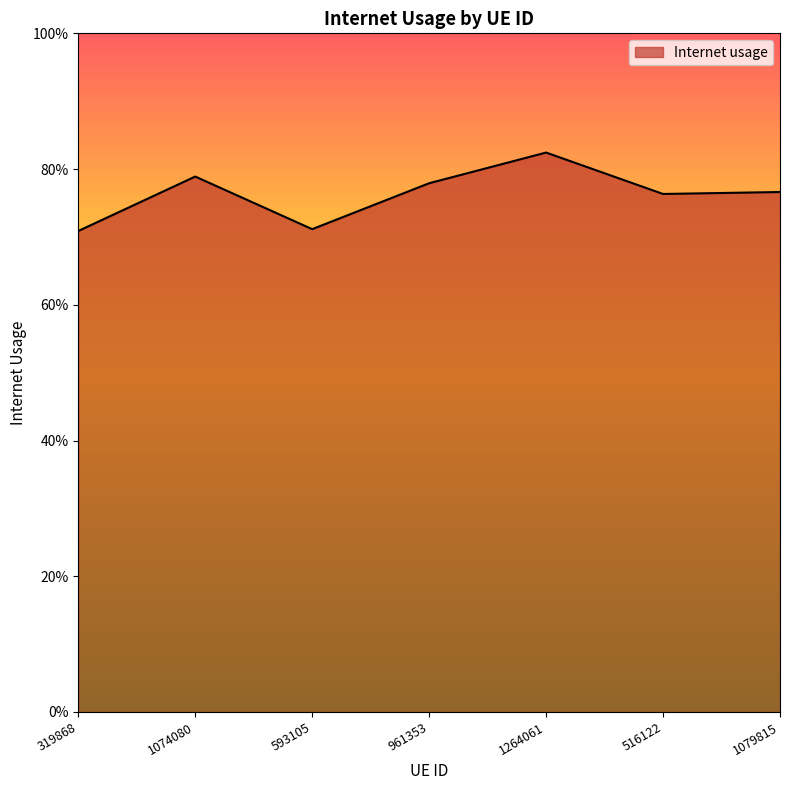

Does the chart have visible grid lines?

No